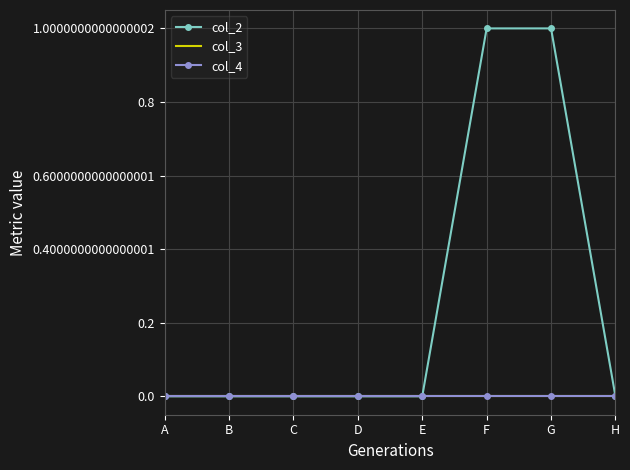

Between B and A, which is larger?

B